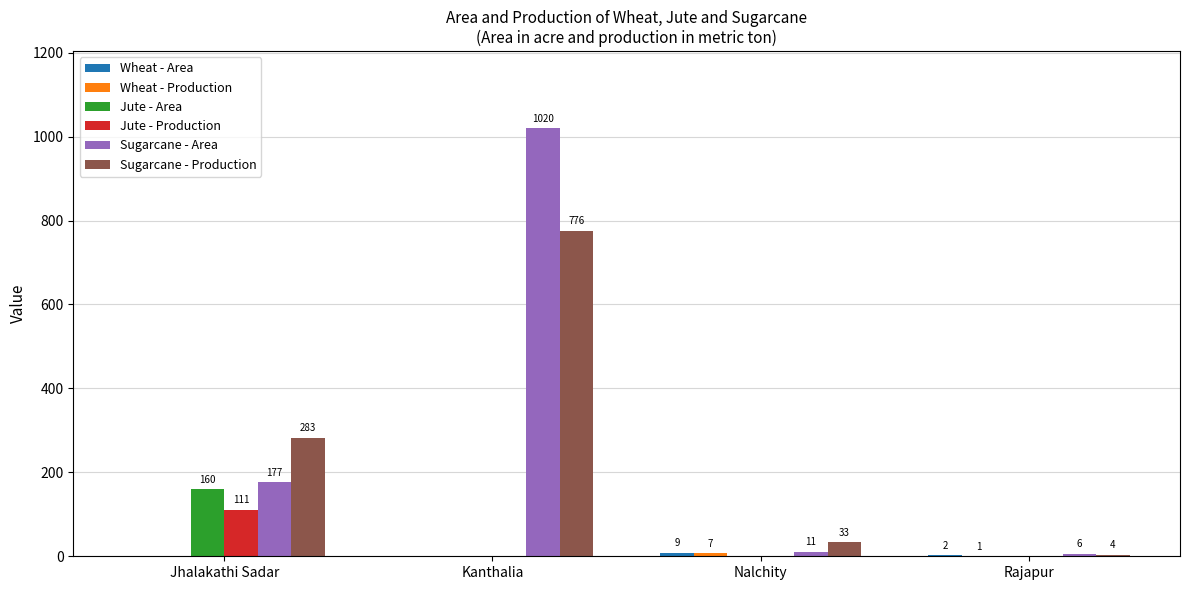

What is the spread (max minus min) of values at Nalchity?

33